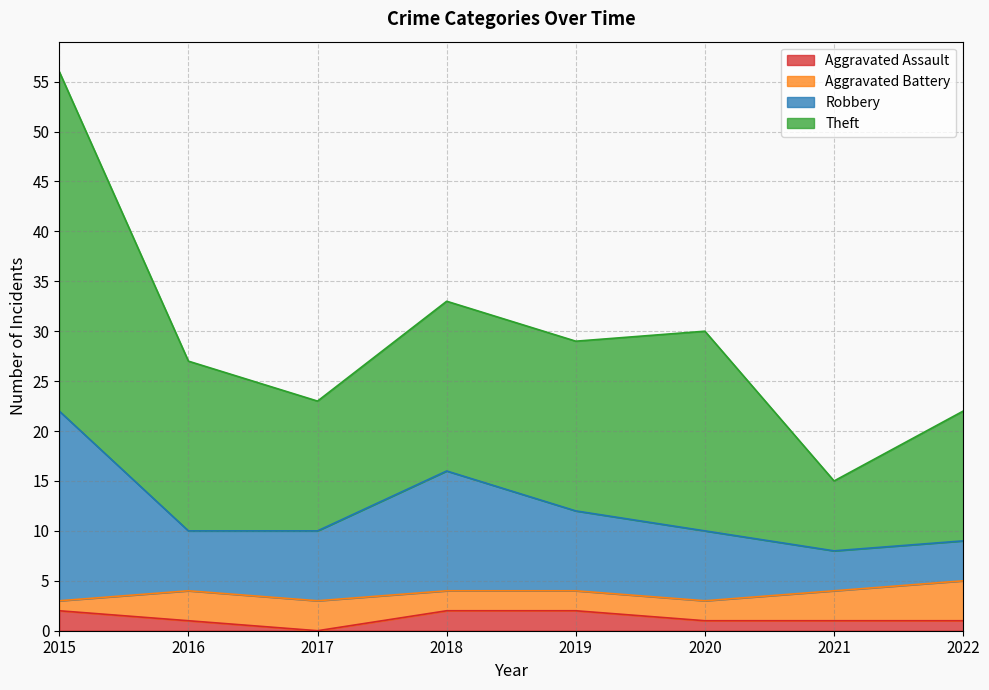

At which category is the sum across all series the highest?

2015